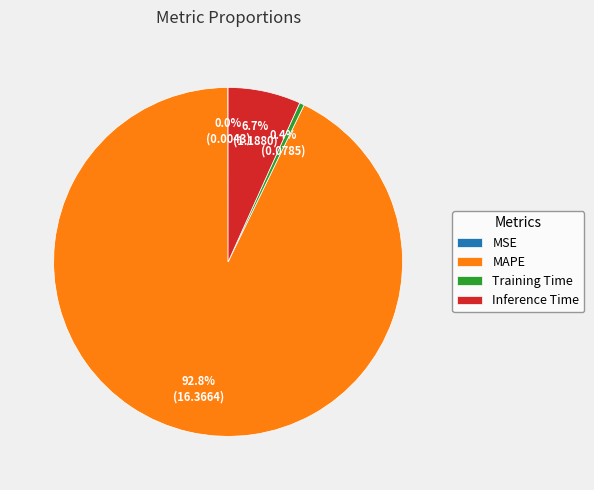

Which category has the biggest portion of the pie?

MAPE